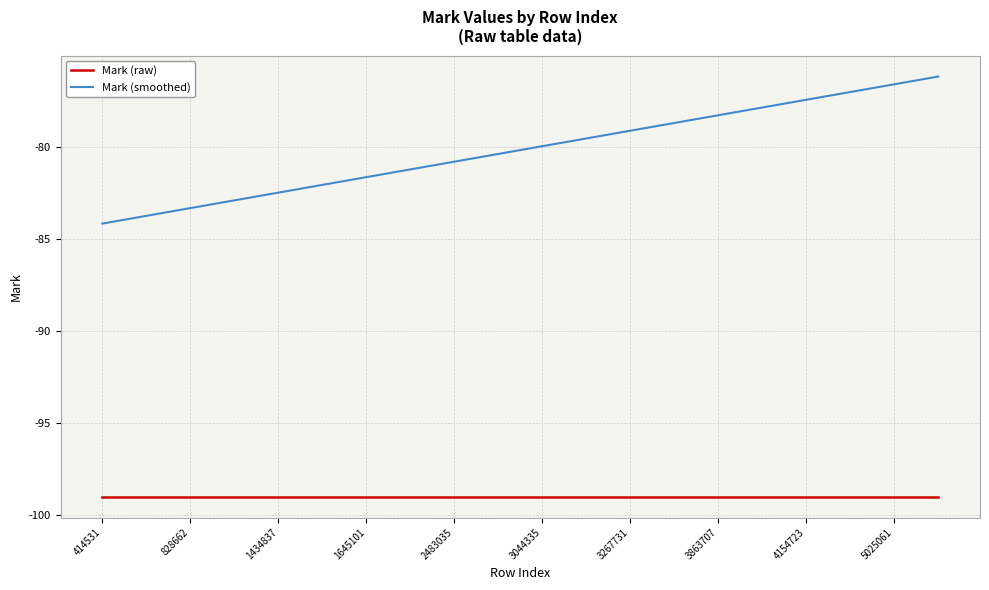

True or false: Mark (smoothed) has more than 1 points higher than both neighbors.

False